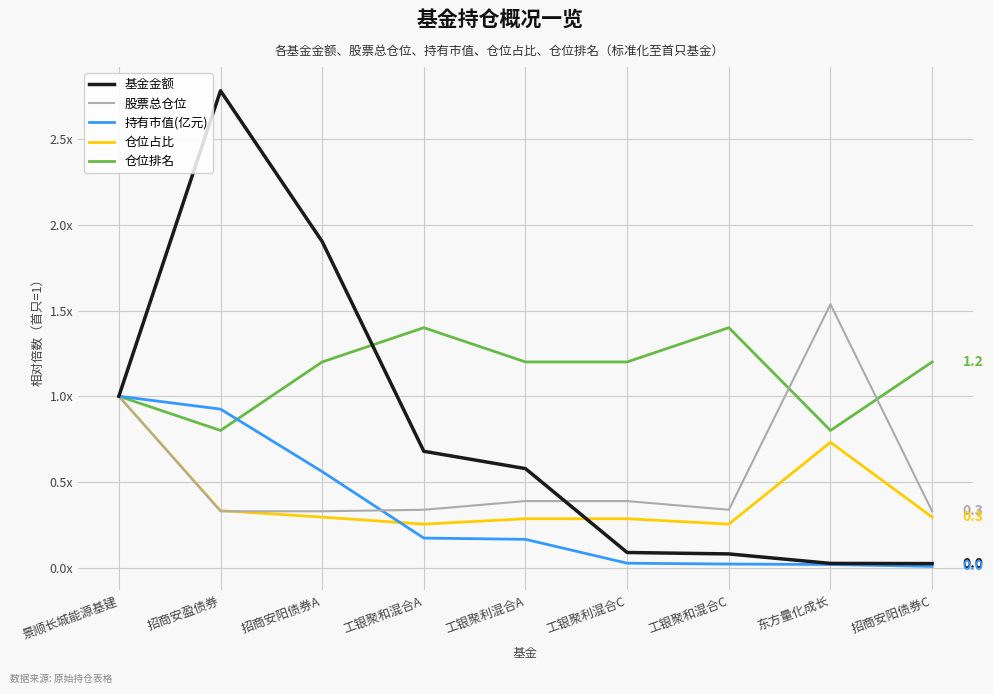

What is the difference between the second highest and minimum values in the 持有市值(亿元) series?

0.9